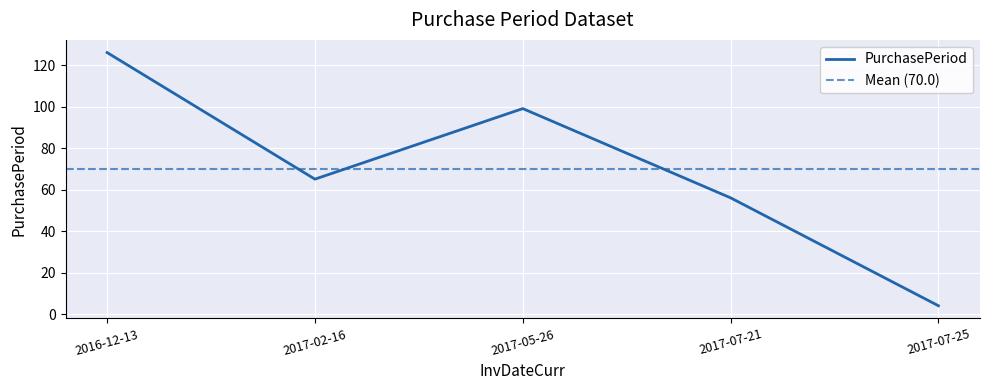

The chart shows a value of 61 at 2017-05-26. True or false?

False